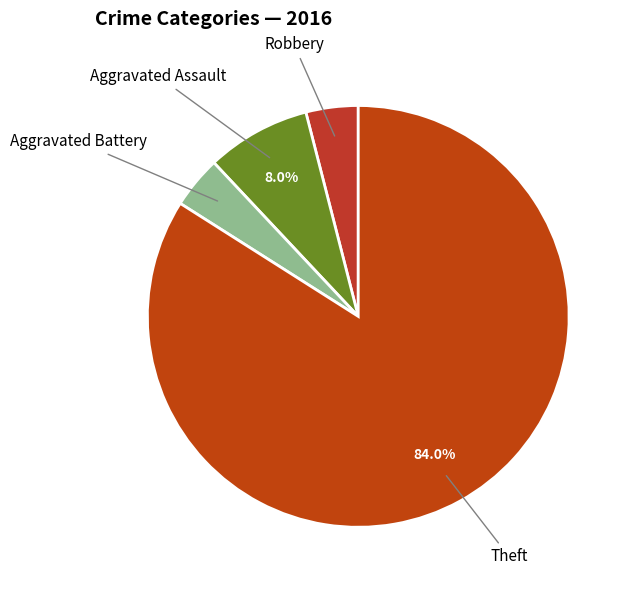

What is the majority slice?

Theft